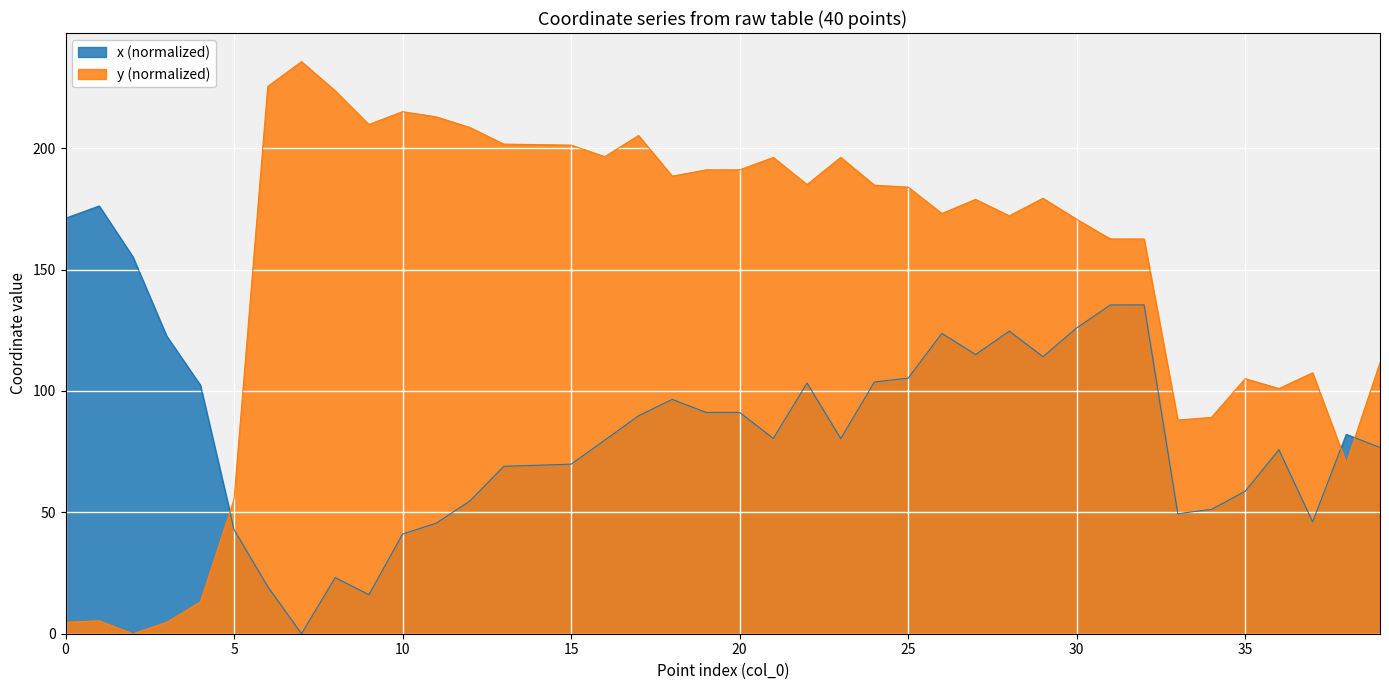

Which series has the largest total across all categories?

y (normalized)